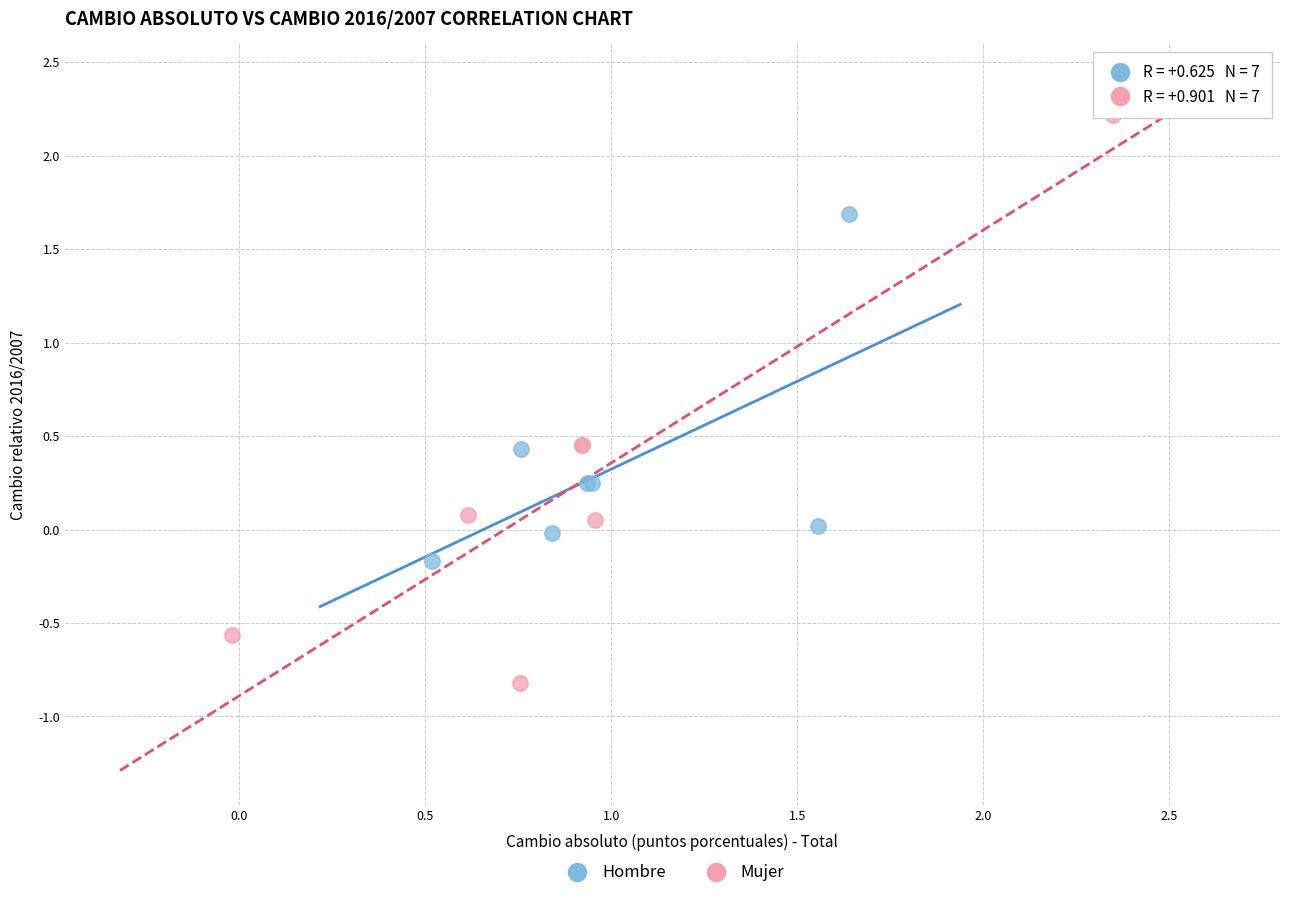

Which series has the largest Y range (max minus min)?

Mujer